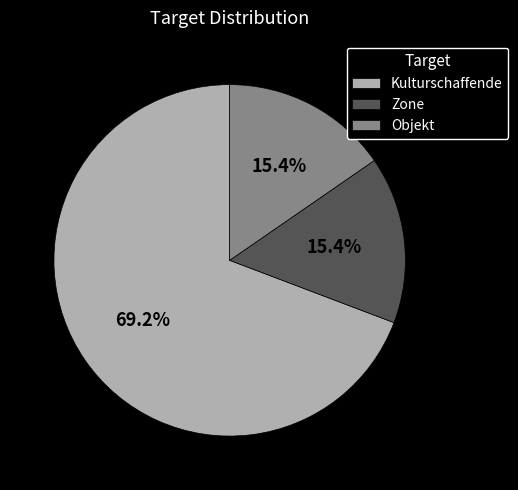

Does any single category account for the majority?

Yes